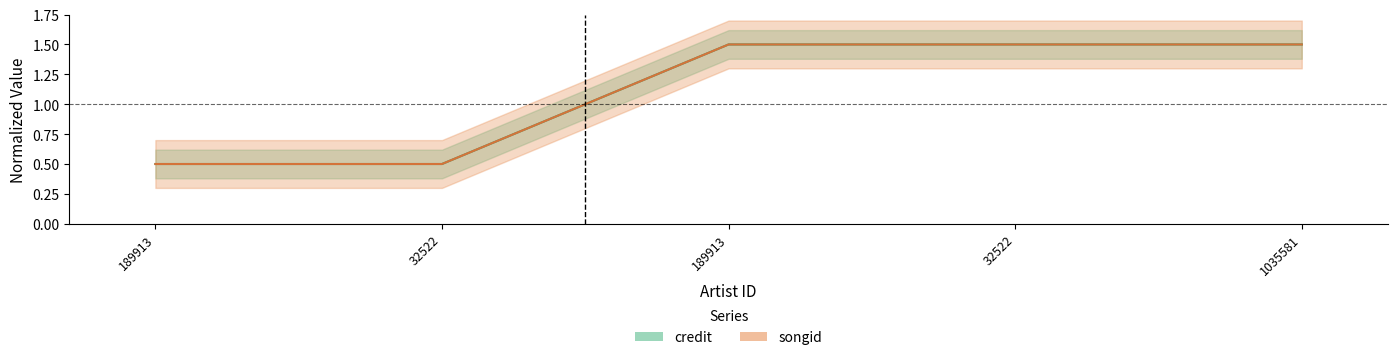

True or false: credit and songid intersect in this chart.

False